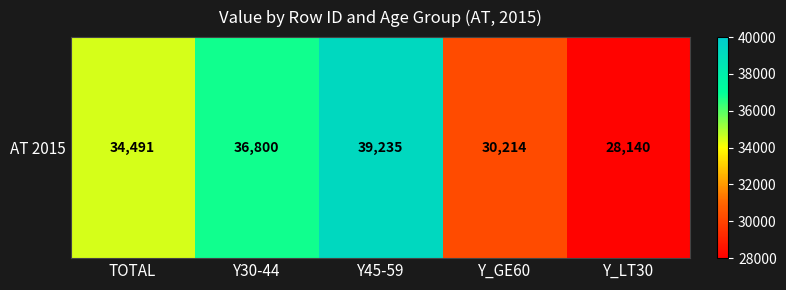

Reading left to right, extract all data points from this chart.

34491	36800	39235	30214	28140